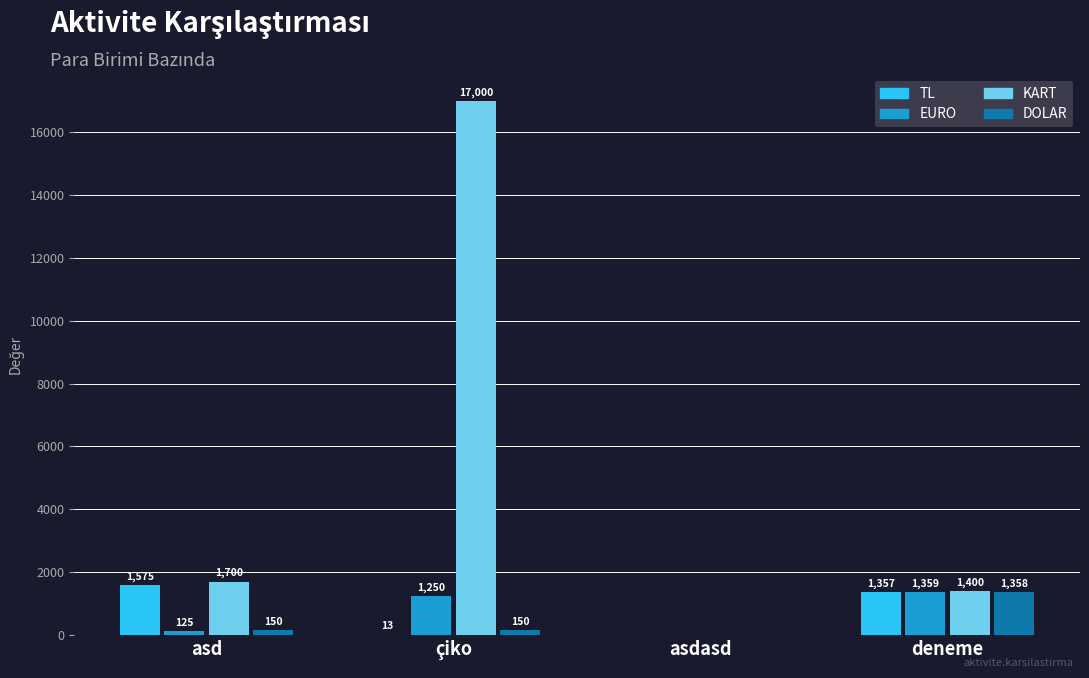

What are all the series names shown in the legend?

TL, EURO, KART, DOLAR